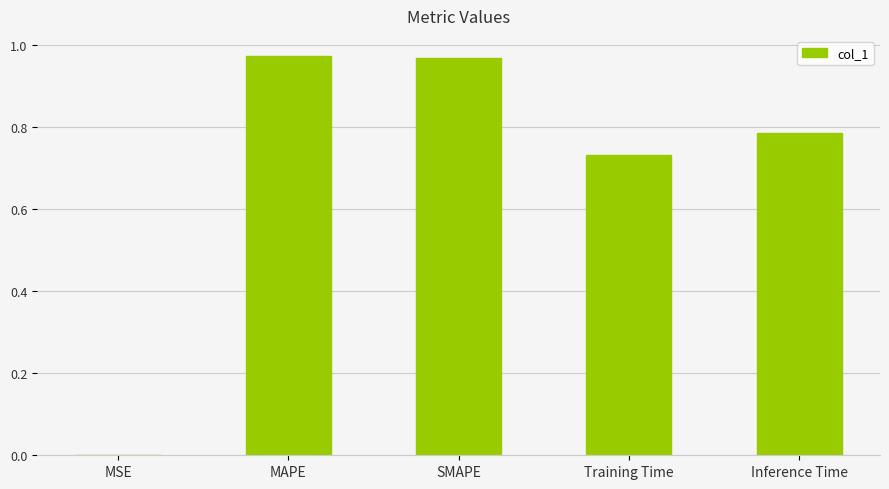

True or false: the data shows 0.0 at MSE.

True